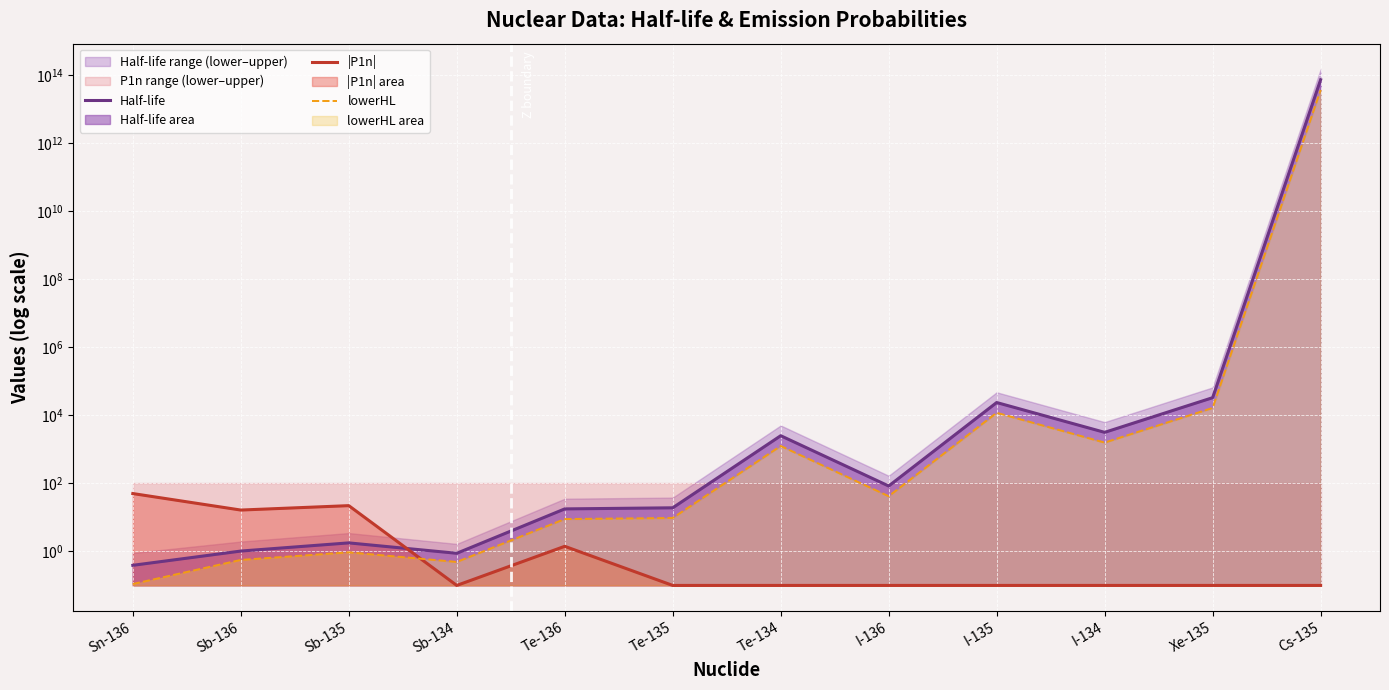

After their last crossing, which series has the higher values: |P1n| or Half-life?

Half-life